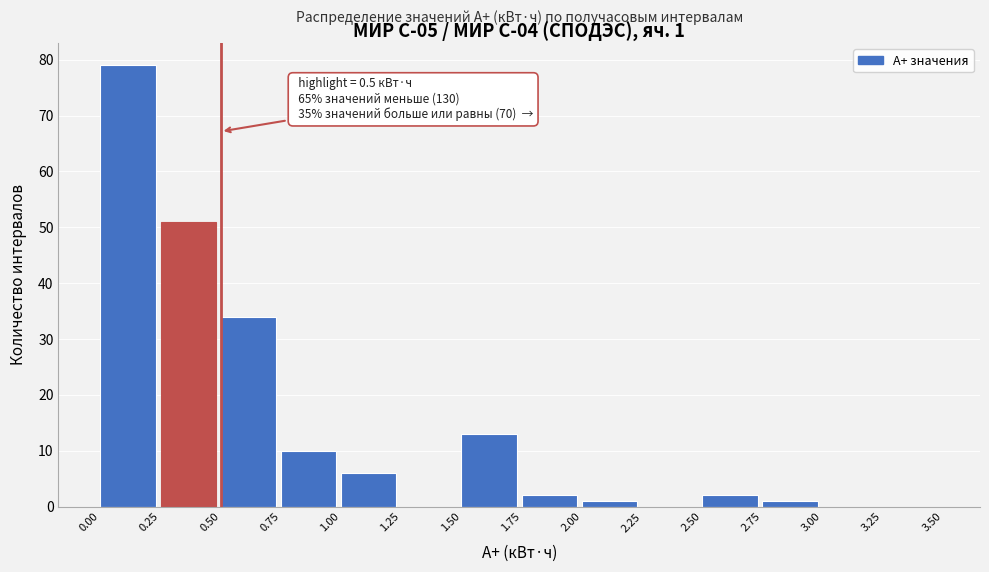

Over which range of the x-axis is the bar tallest?

0.00 to 0.25